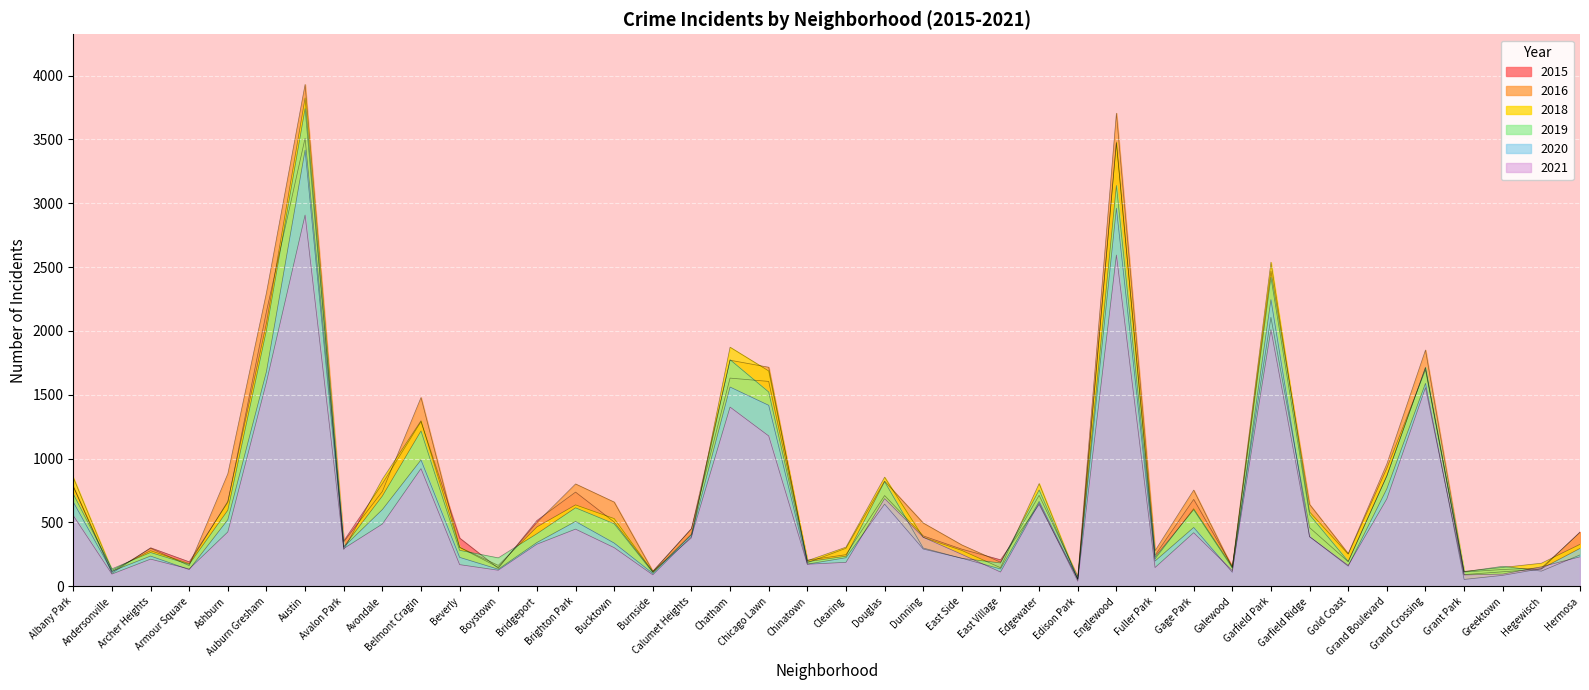

At how many categories does at least one series exceed 1574?

7